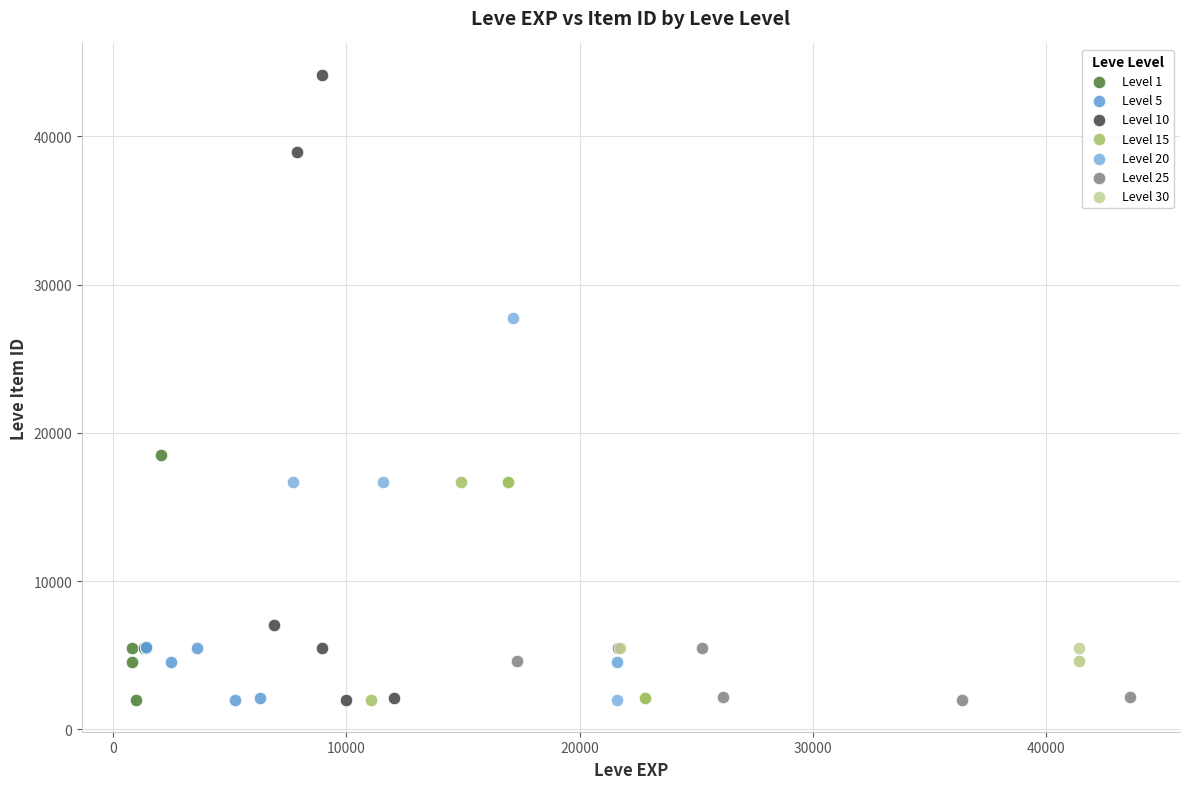

Which series reaches the maximum Y coordinate?

Level 10